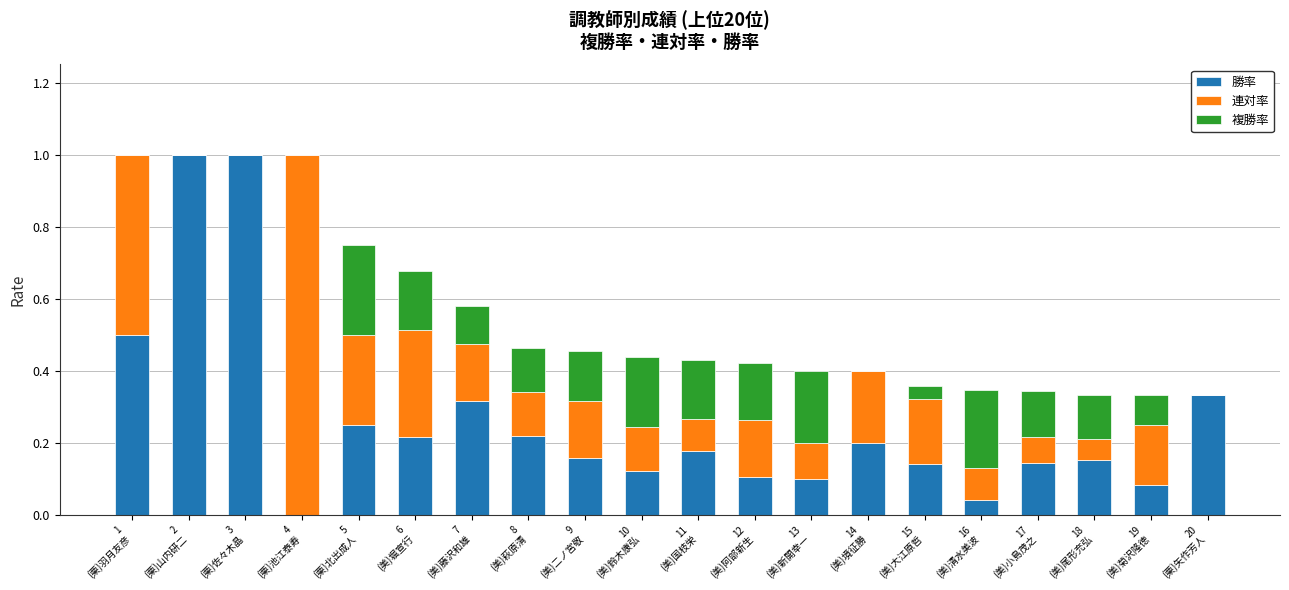

What is the maximum value for 勝率?

1.0